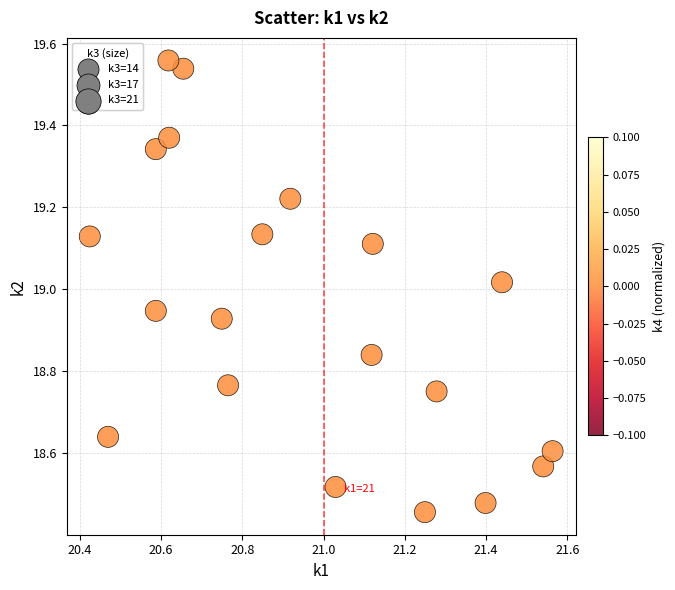

What is the range of Y values (max minus min)?

1.1